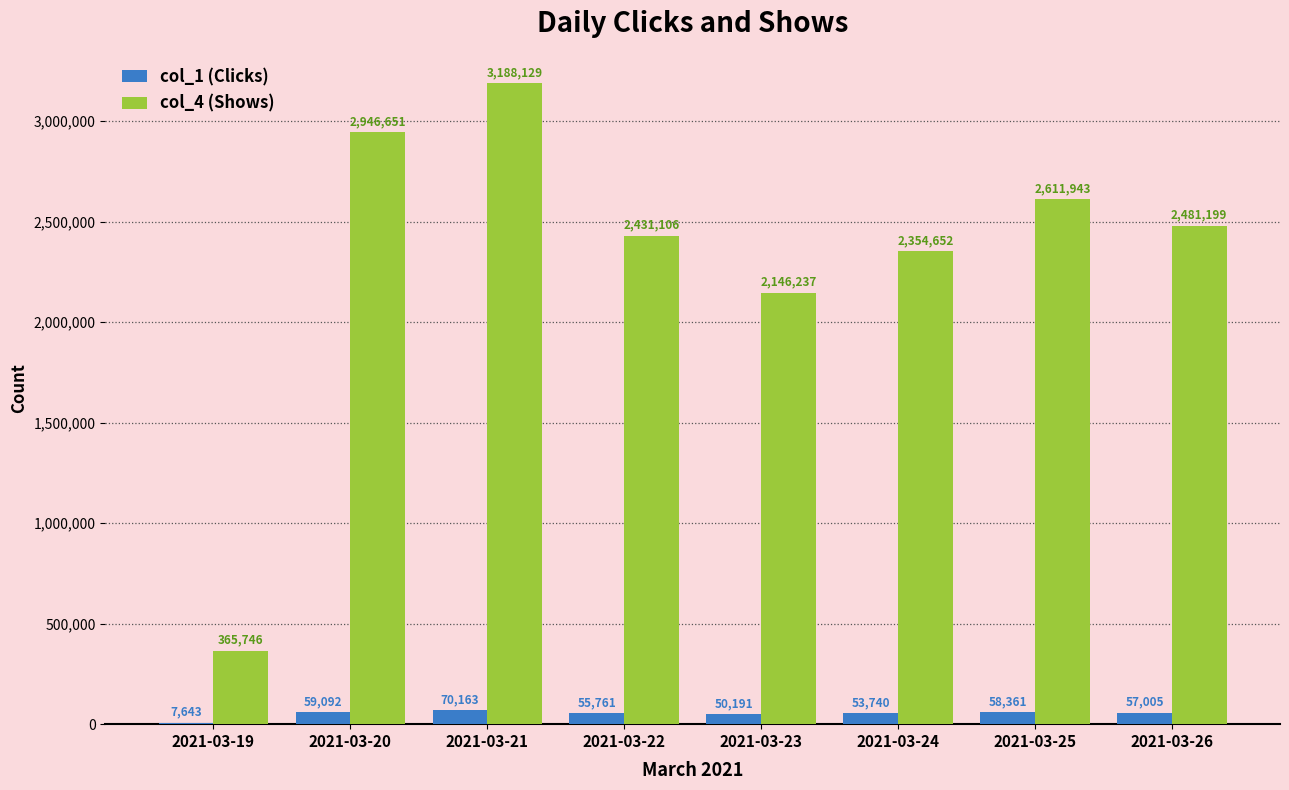

What is the difference between the col_1 (Clicks) values at 2021-03-25 and 2021-03-21?

11802